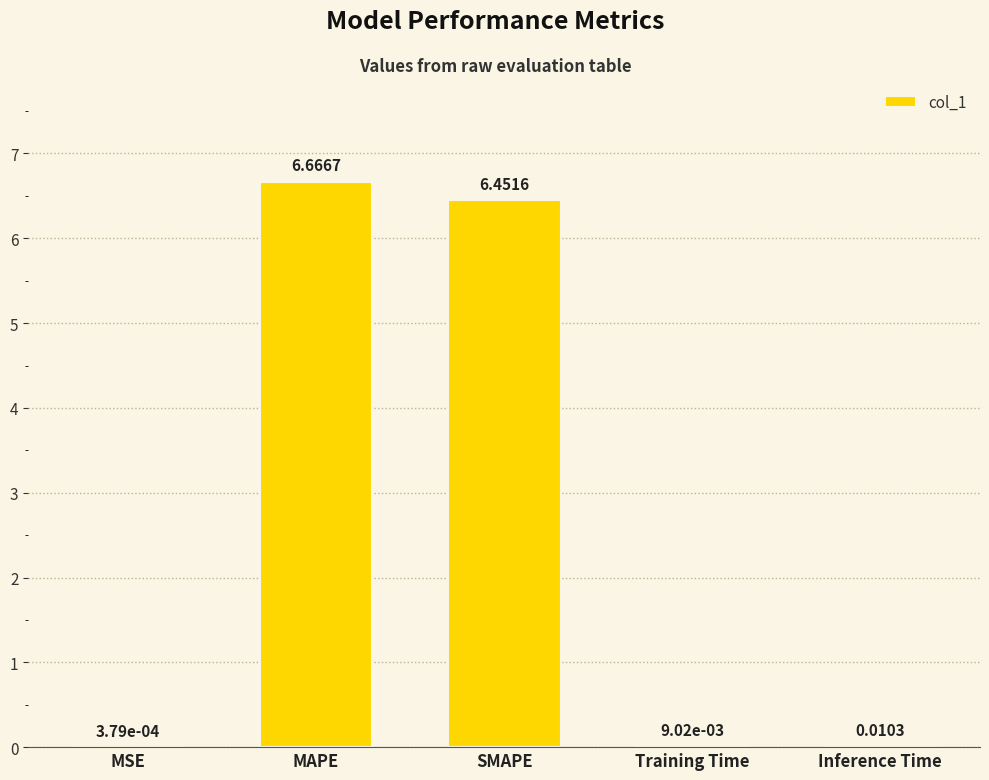

Is it true that the value at SMAPE is 4.5?

False